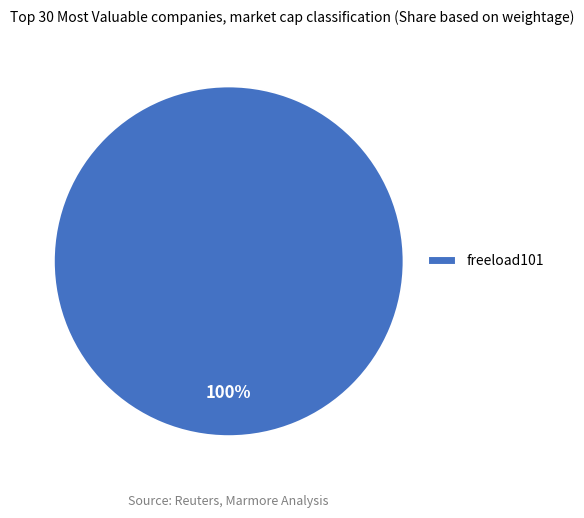

To the nearest percent, what portion does freeload101 represent?

100%